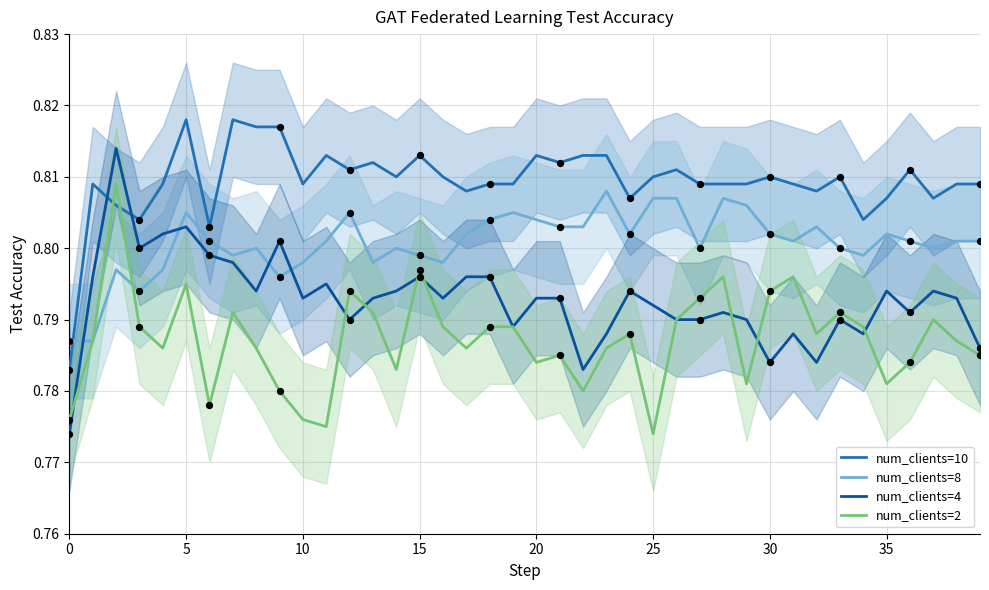

Which series contains the highest Y value?

num_clients=10